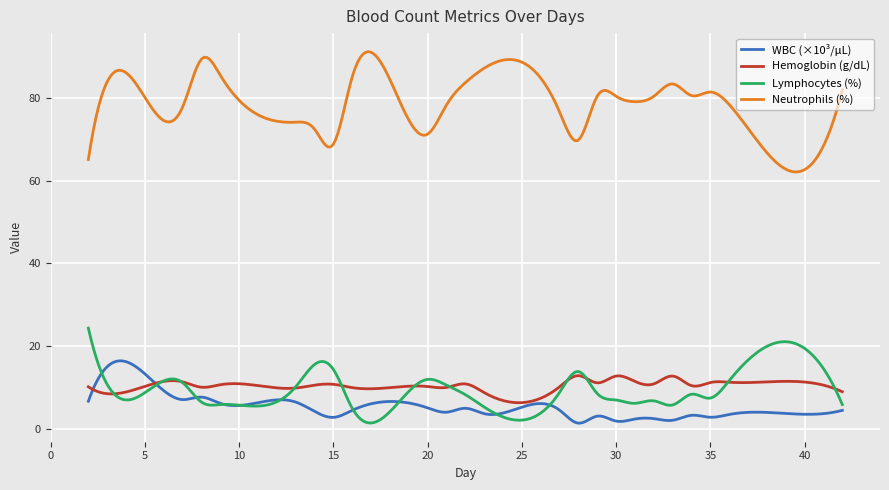

True or false: Neutrophils (%) and Lymphocytes (%) cross at least once.

False